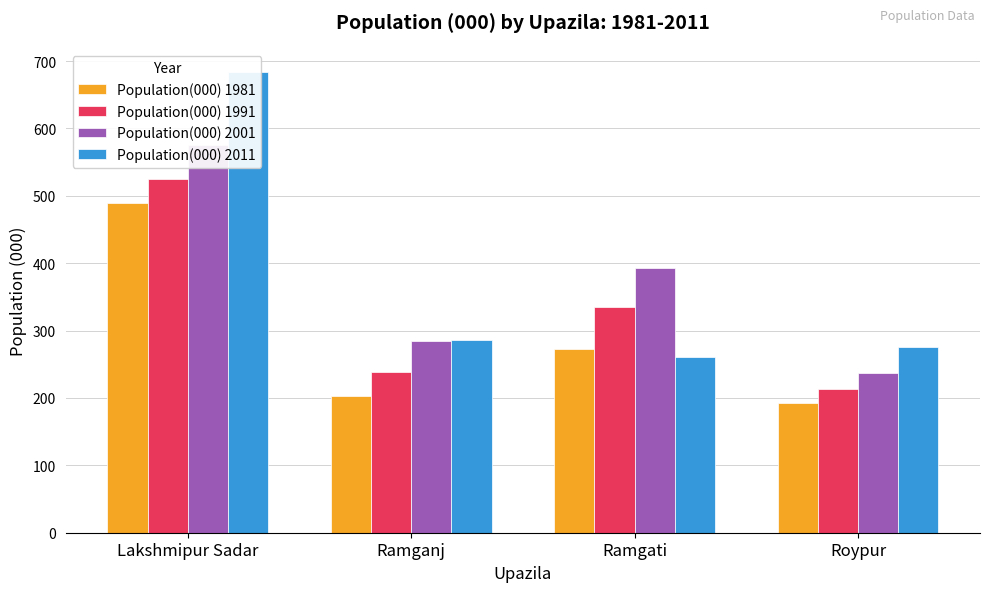

What is the value of the Population(000) 2001 bar at the 3rd from the left?

393